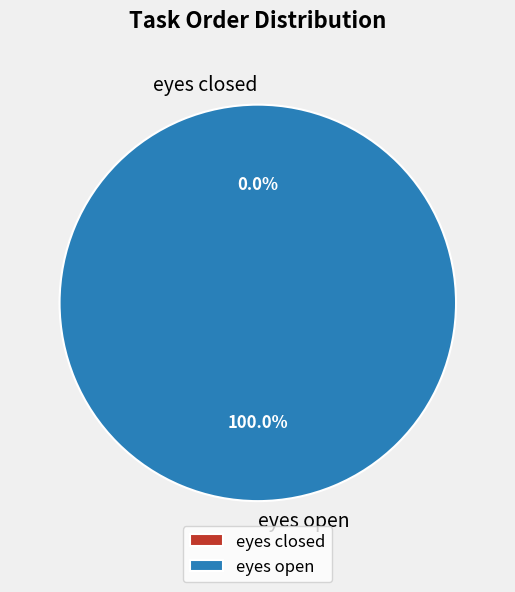

How many slices are in this pie chart?

2